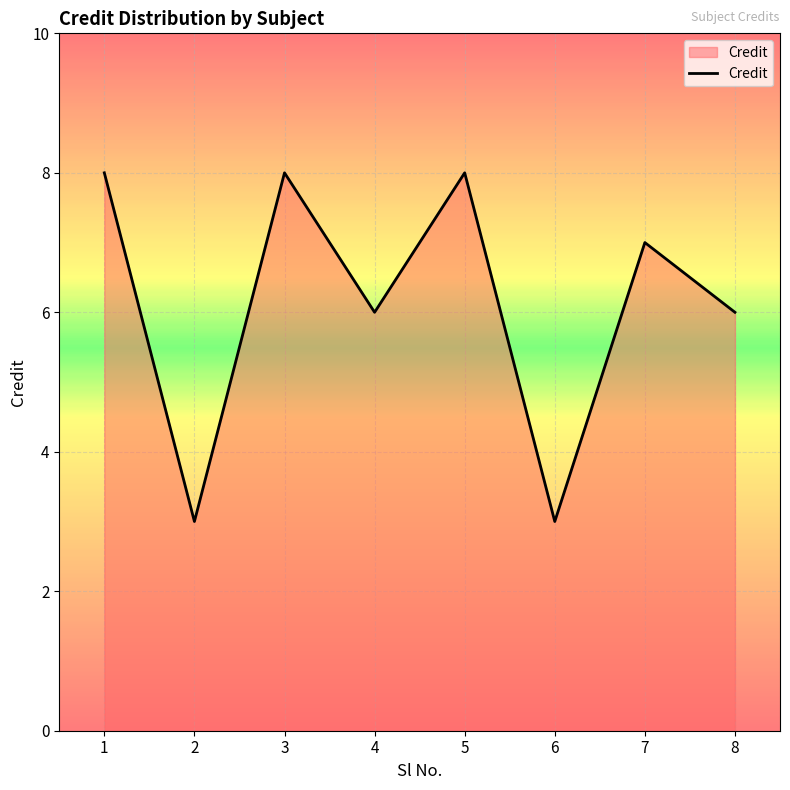

What is the change in value from 2 to 8?

+3